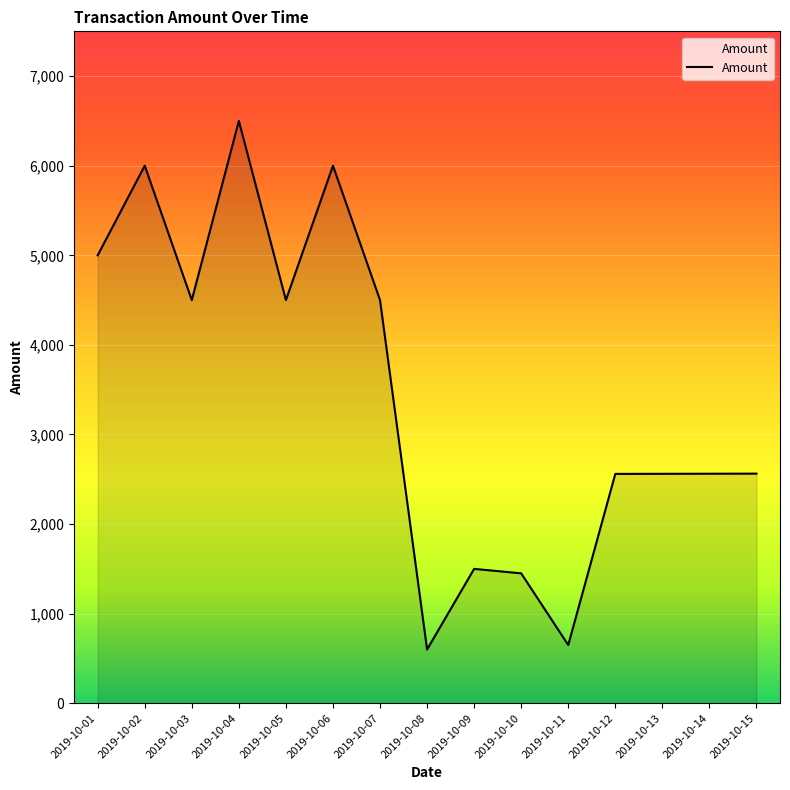

What is the difference between the values at 2019-10-04 and 2019-10-09?

5000